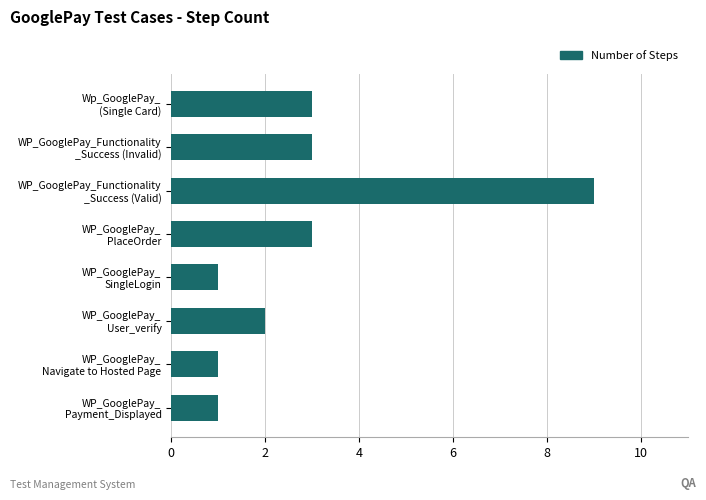

Does the chart contain stacked bars?

No